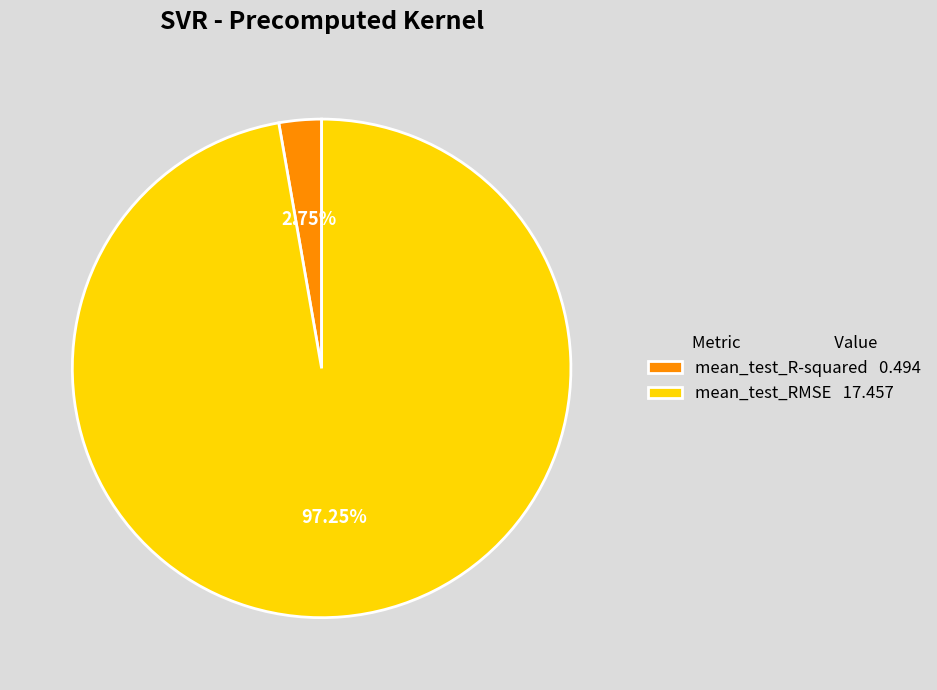

The mean_test_R-squared slice represents 11% of the pie. True or false?

False